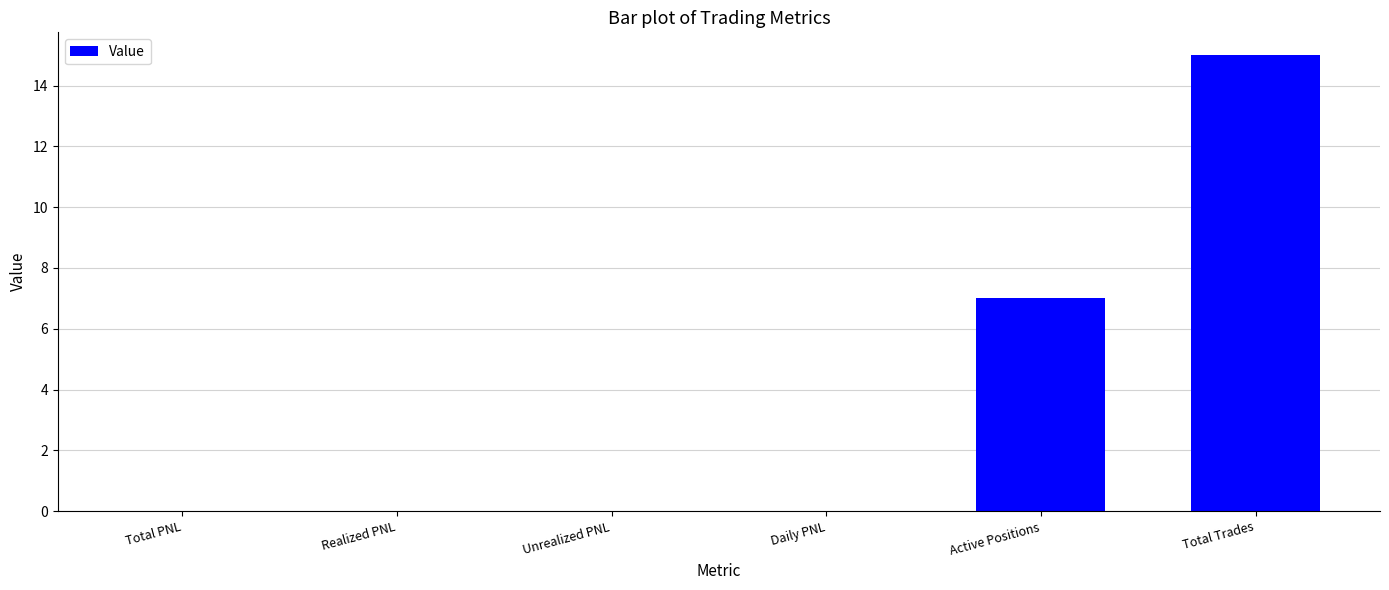

The value at Unrealized PNL is 0. True or false?

True